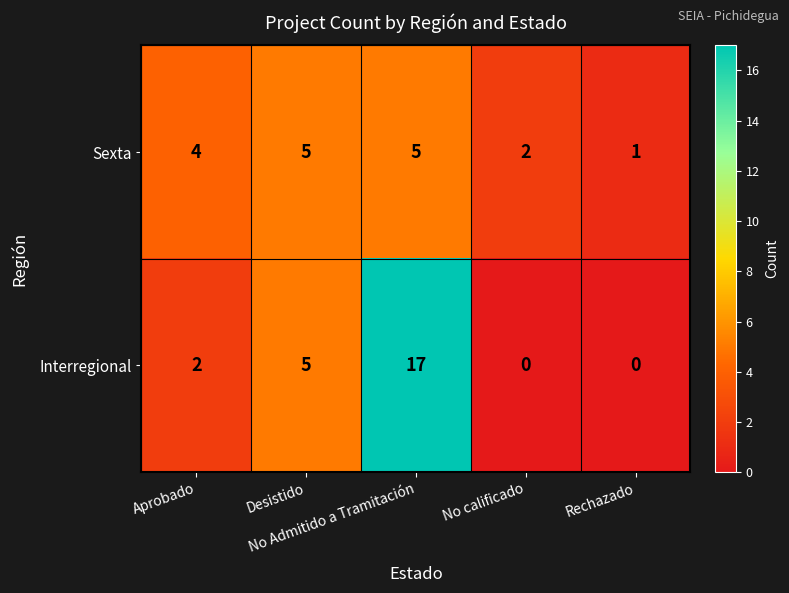

List the series in order of their overall mean, lowest first.

Sexta, Interregional